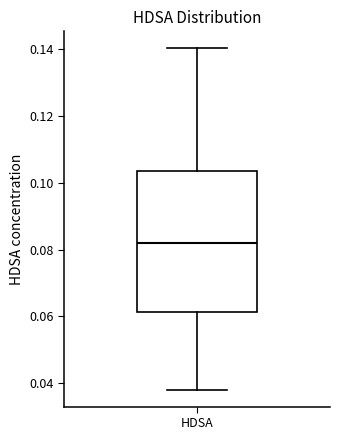

Read this box plot against the y-axis: the position of the median line, the range covered by the box, and the ends of both whiskers. The values are not printed on the chart, so give them approximately, as read against the axis.

median 0.082, box 0.062 to 0.104, whiskers 0.038 to 0.140